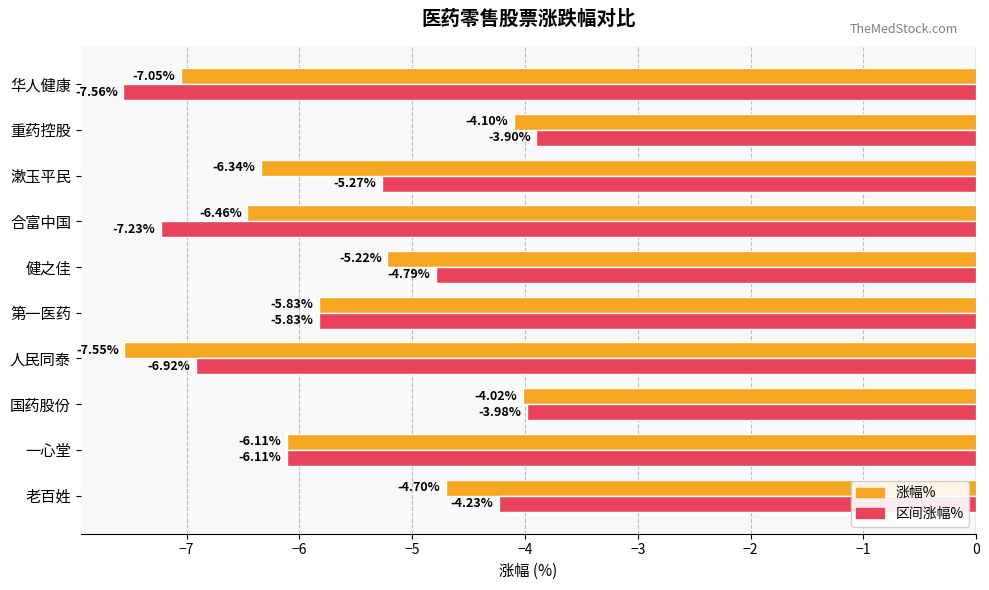

What are all the series names shown in the legend?

涨幅%, 区间涨幅%